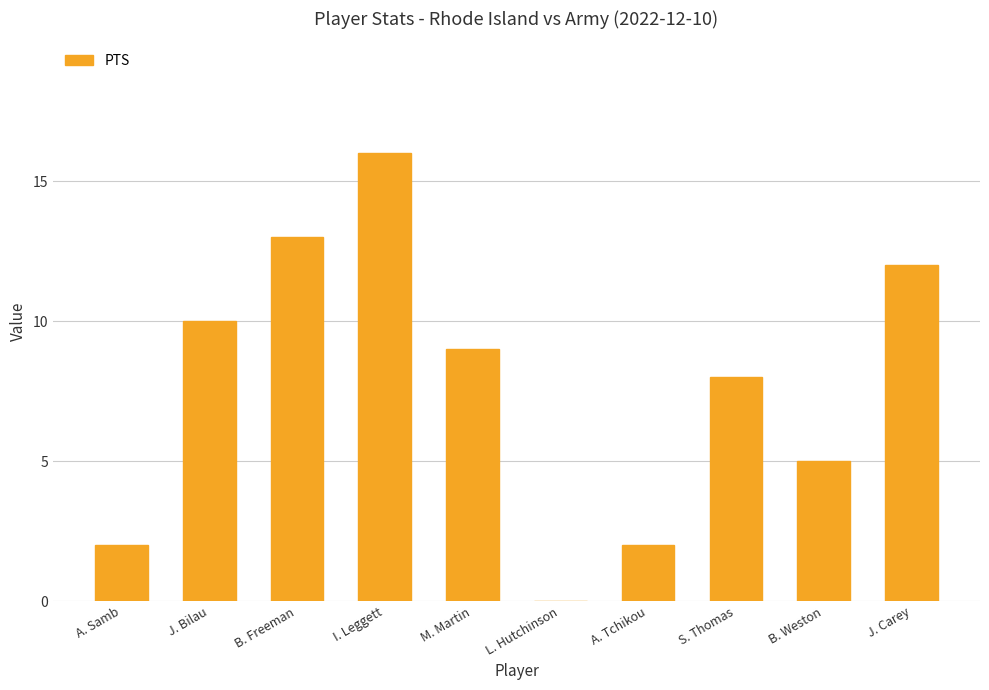

Reading left to right, what are all the values shown in this chart?

A. Samb=2	J. Bilau=10	B. Freeman=13	I. Leggett=16	M. Martin=9	L. Hutchinson=0	A. Tchikou=2	S. Thomas=8	B. Weston=5	J. Carey=12